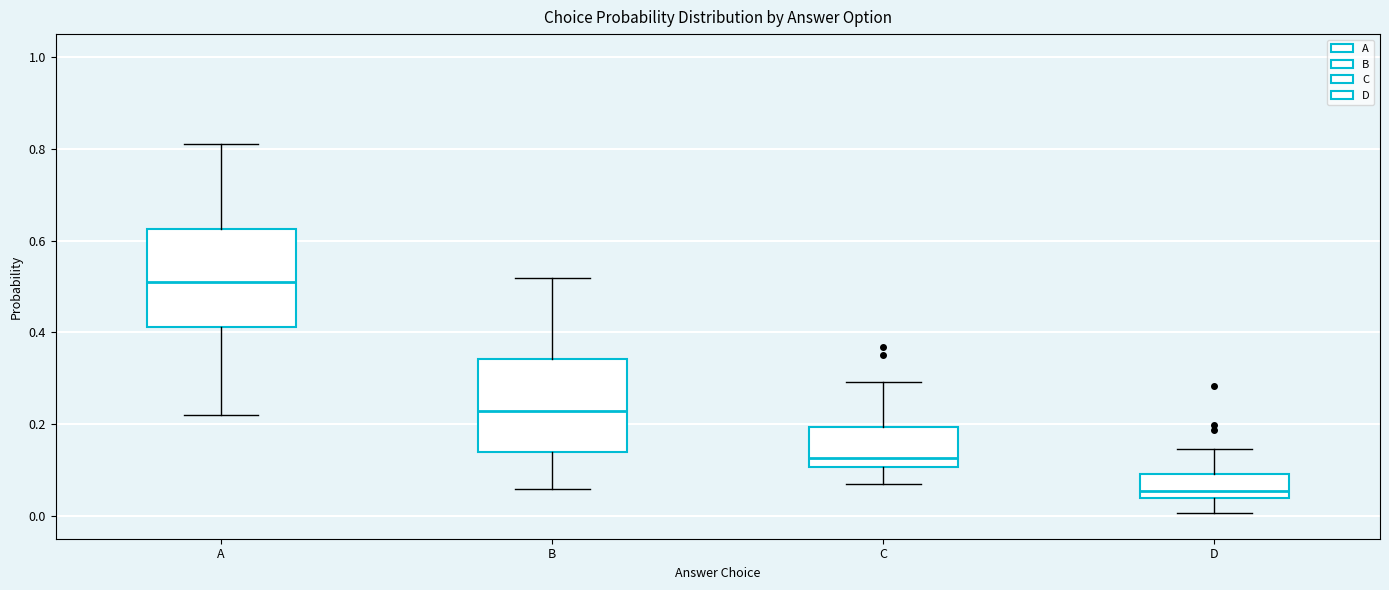

Reading left to right, read every box against the y-axis: the position of its median line, the range the box covers, and the ends of its whiskers. The values are not printed on the chart, so give them approximately, as read against the axis.

A: median 0.50, box 0.42 to 0.62, whiskers 0.22 to 0.82
B: median 0.22, box 0.14 to 0.34, whiskers 0.06 to 0.52
C: median 0.12, box 0.10 to 0.20, whiskers 0.08 to 0.30
D: median 0.06, box 0.04 to 0.10, whiskers 0.00 to 0.14